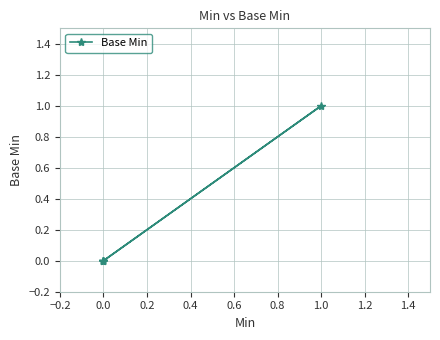

True or false: the data shows 0 at 0.0.

False